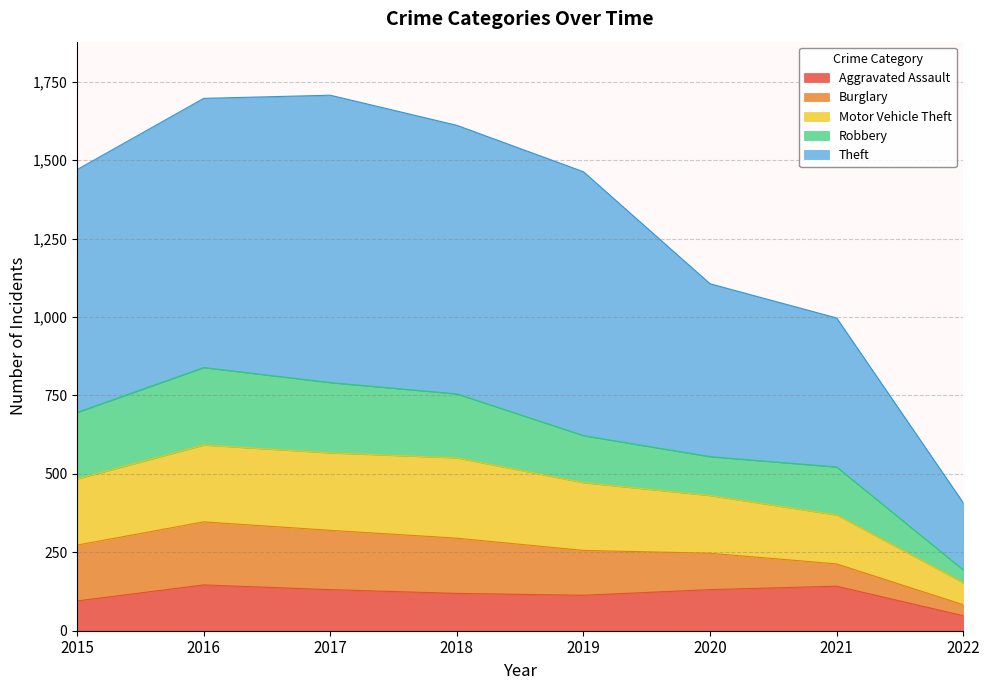

True or false: Aggravated Assault has more than 2 interior local peaks.

False